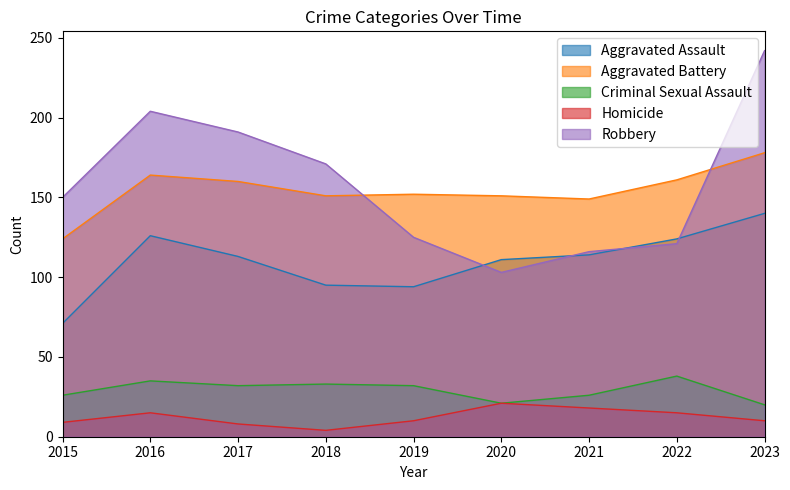

What is the sum of the Robbery values at 2017 and 2023?

433